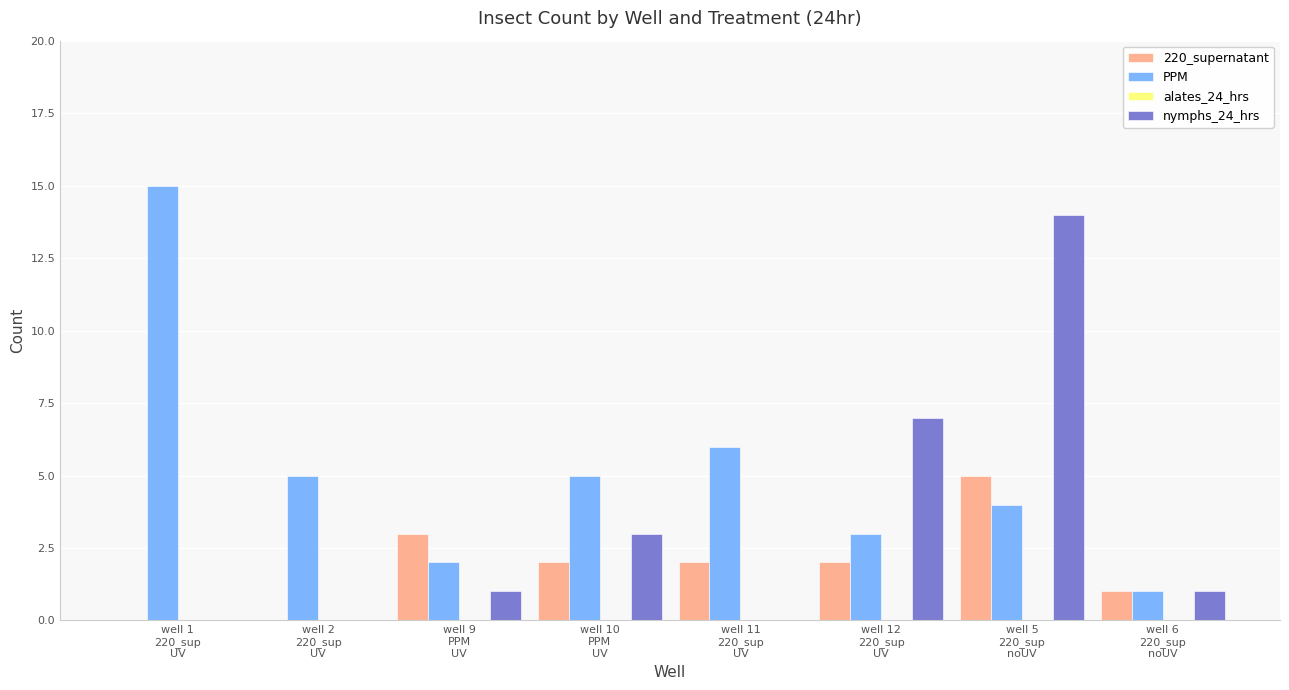

What is the difference between the nymphs_24_hrs values at well 6
220_sup
noUV and well 12
220_sup
UV?

6